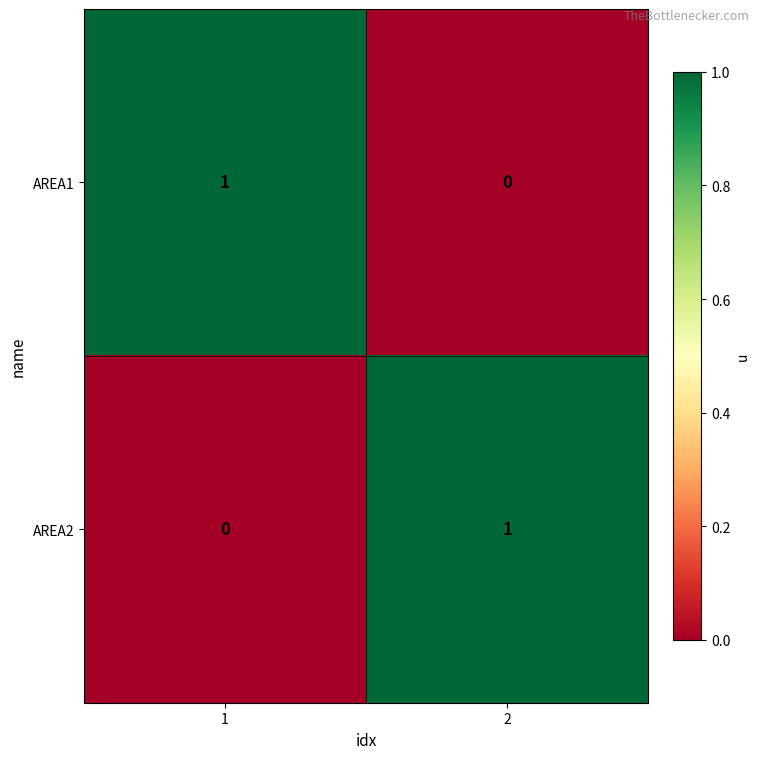

The AREA1 series shows -1 at 2. True or false?

False